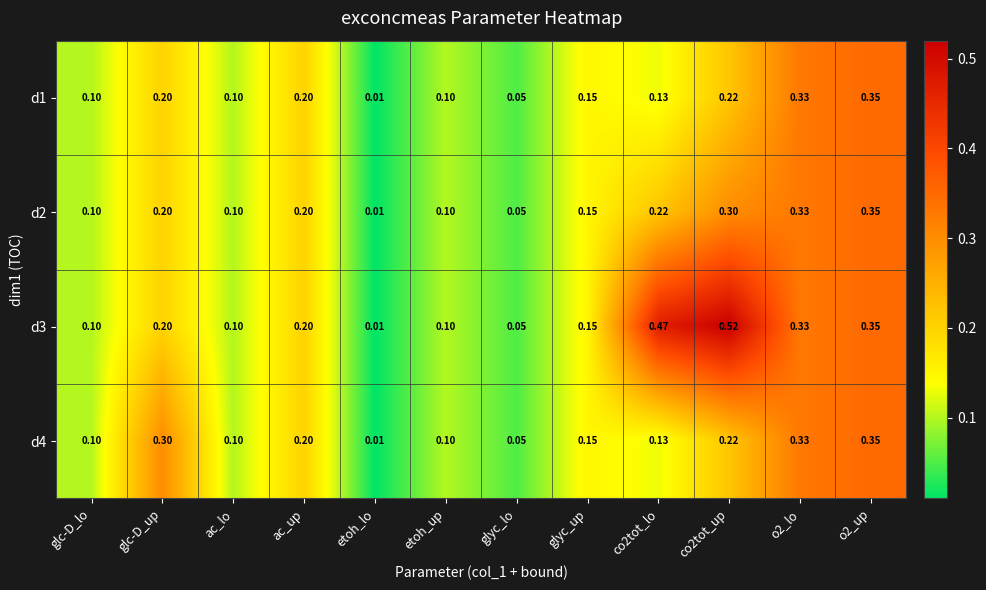

Where is d1 nearest to the value 0?

etoh_lo